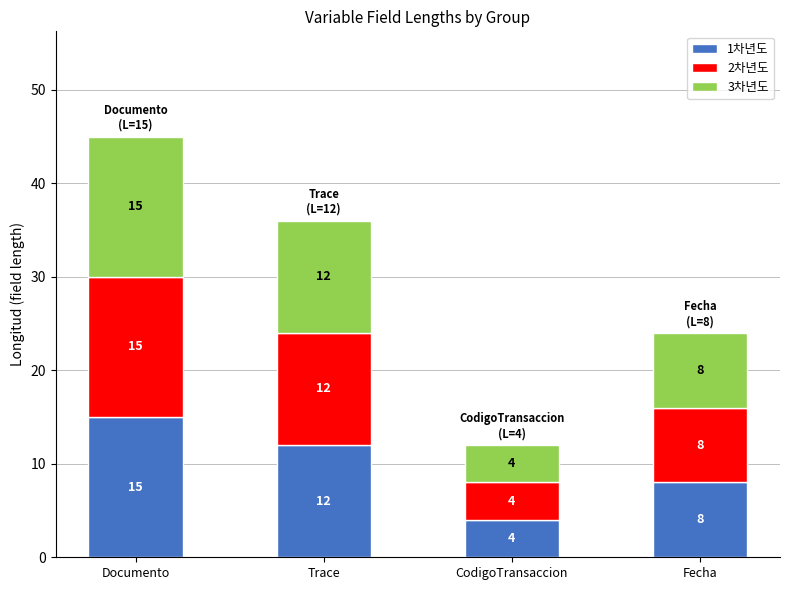

What is the maximum value for 1차년도?

15